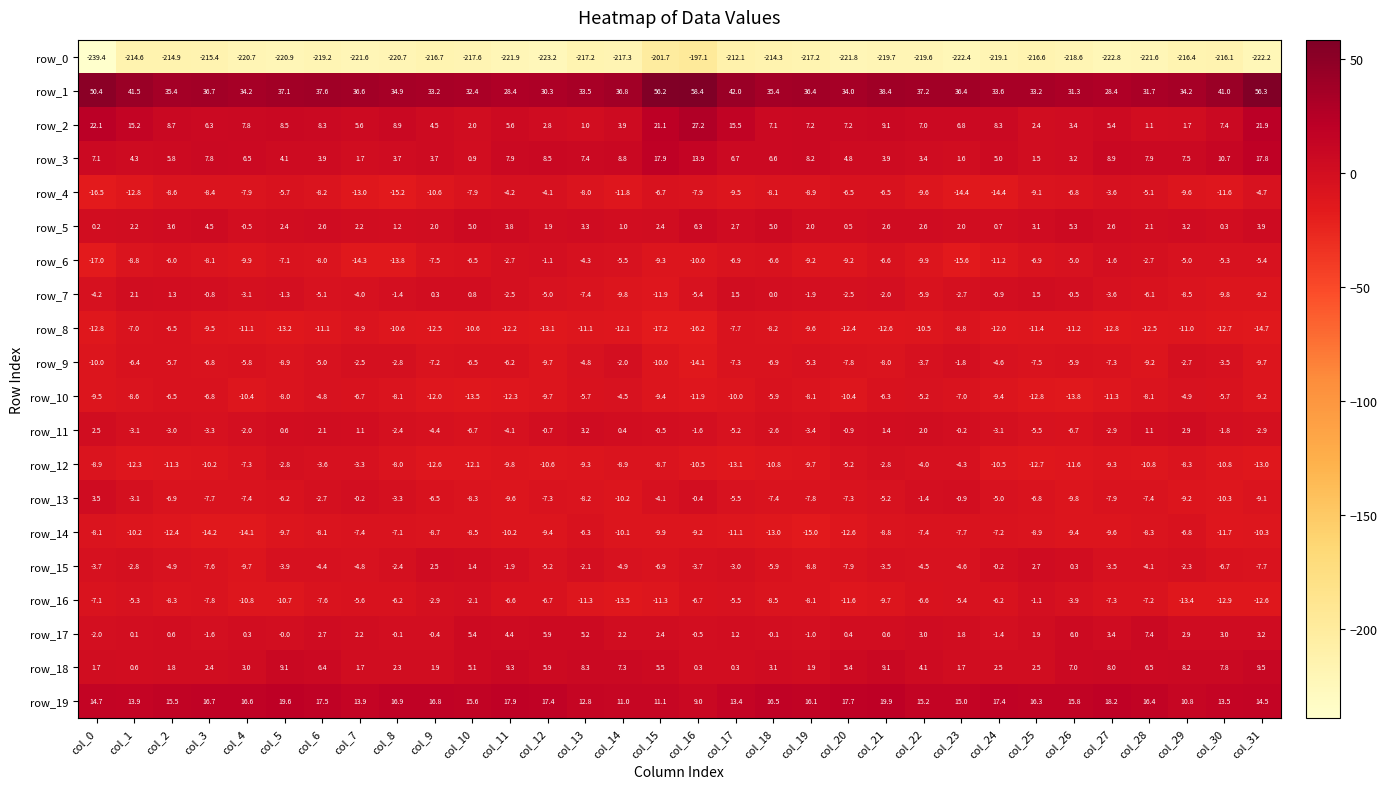

Which series has the largest total across all categories?

row_1